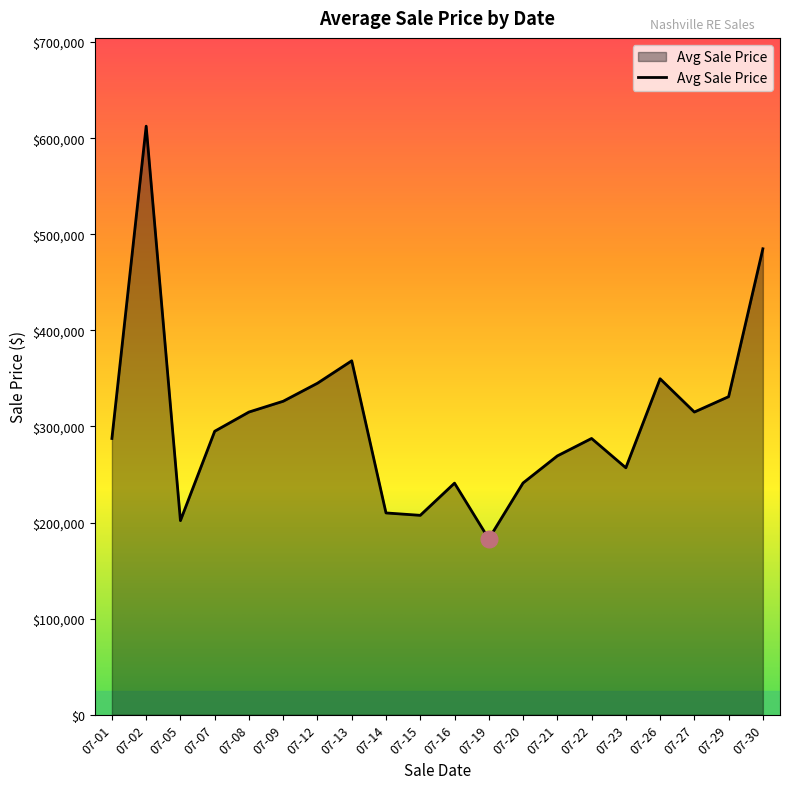

What is the maximum value shown in the chart?

612500